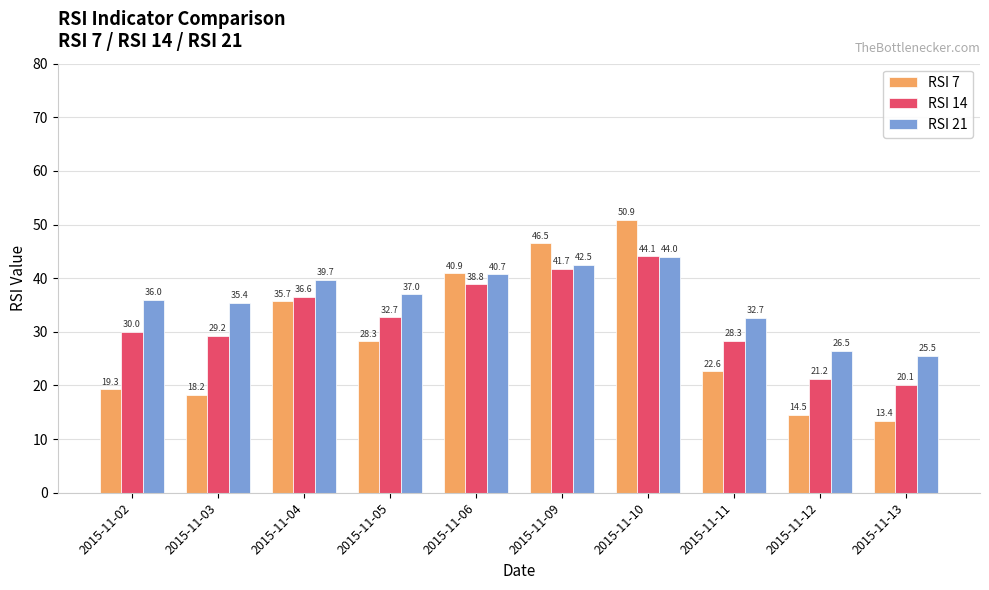

The value of RSI 21 at 2015-11-13 is 6.2. True or false?

False